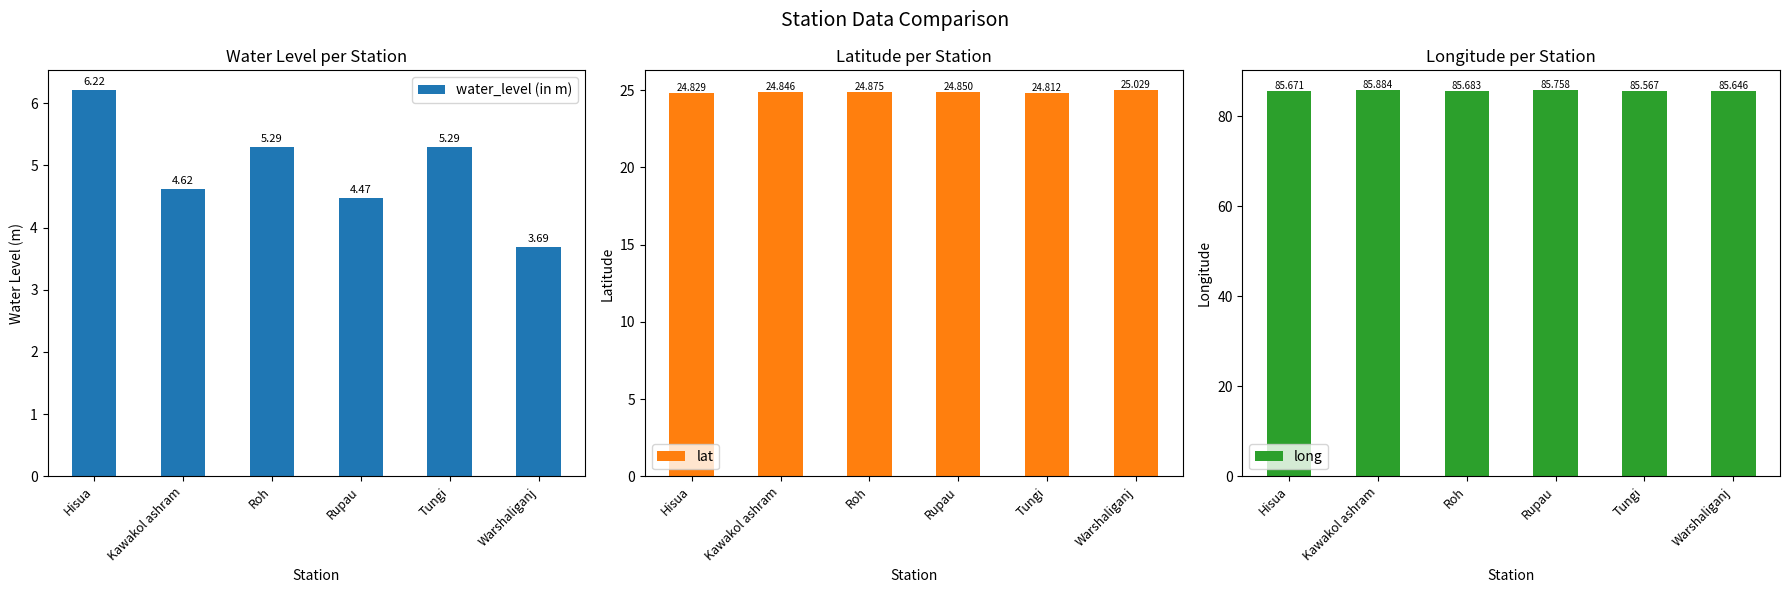

What is the label of the 4th bar from the right?

Roh